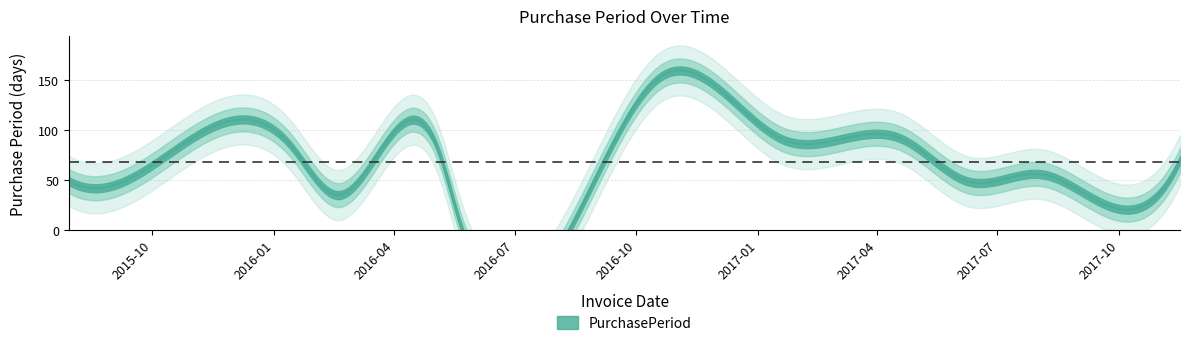

What is the average value?

68